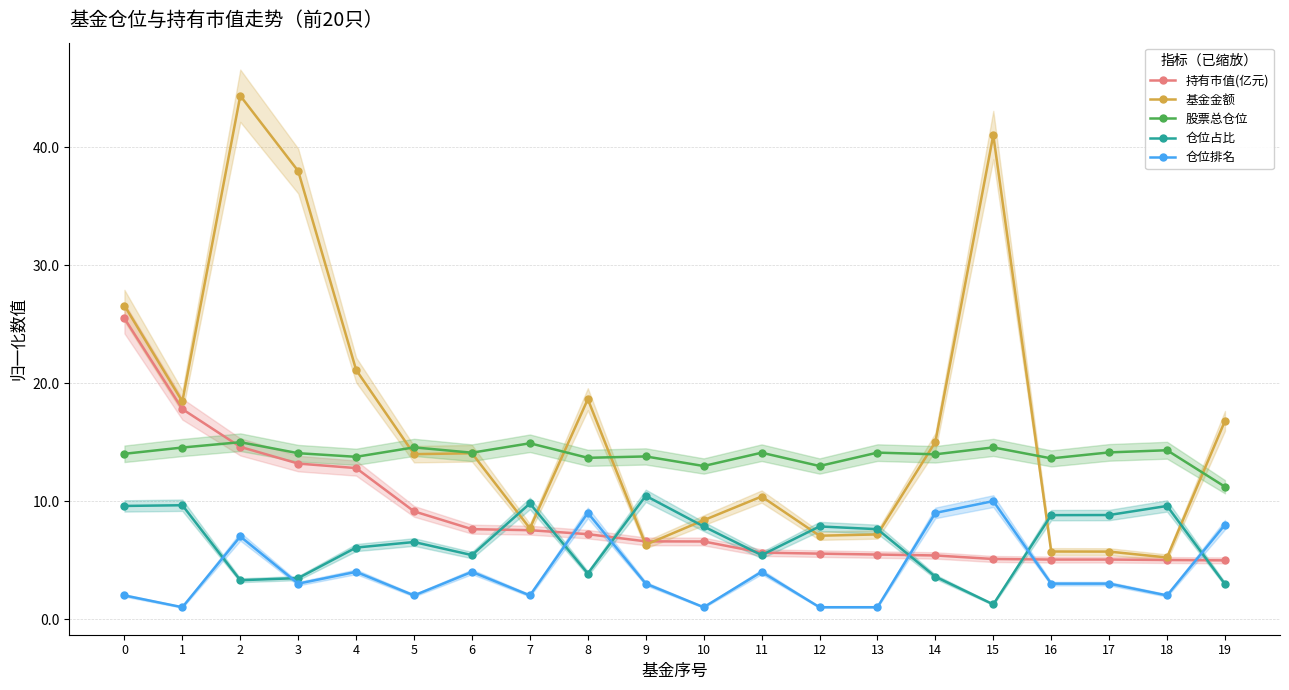

Which label corresponds to the largest value in the chart?

2